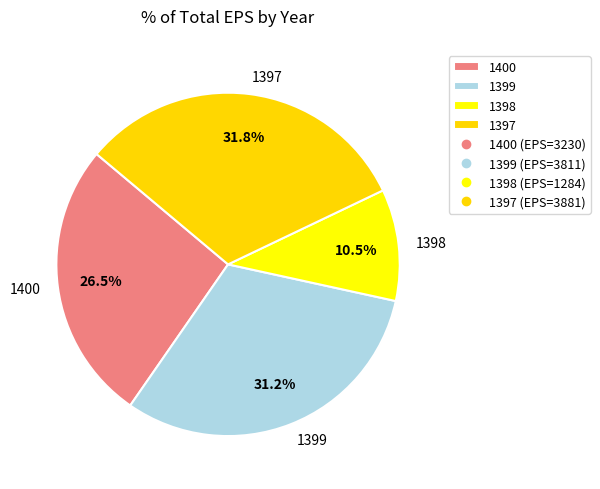

How many slices are in this pie chart?

4